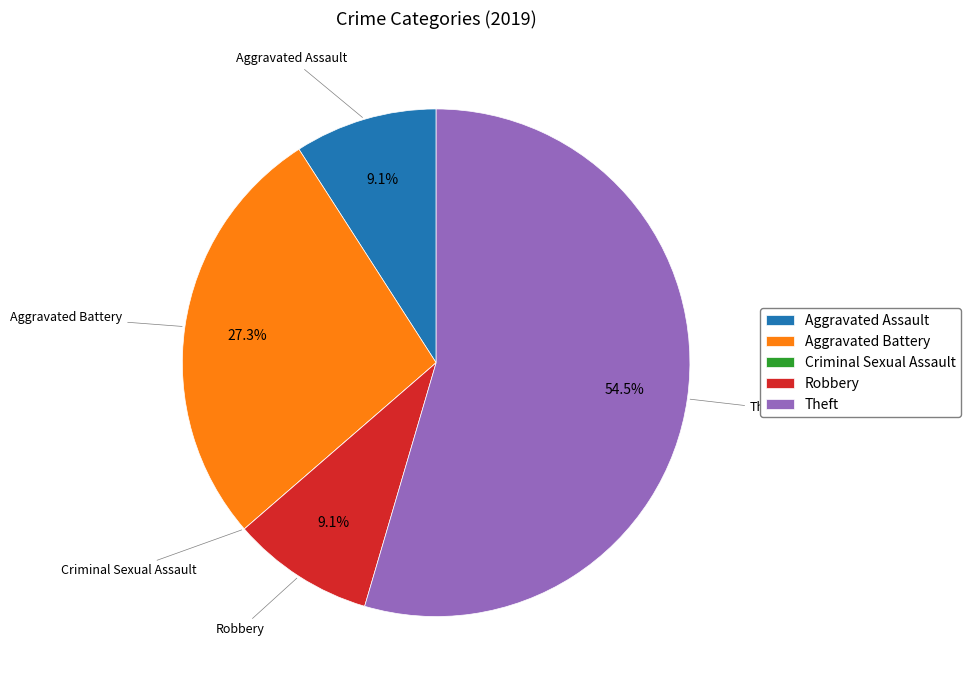

To the nearest percent, what is the average slice percentage?

20%